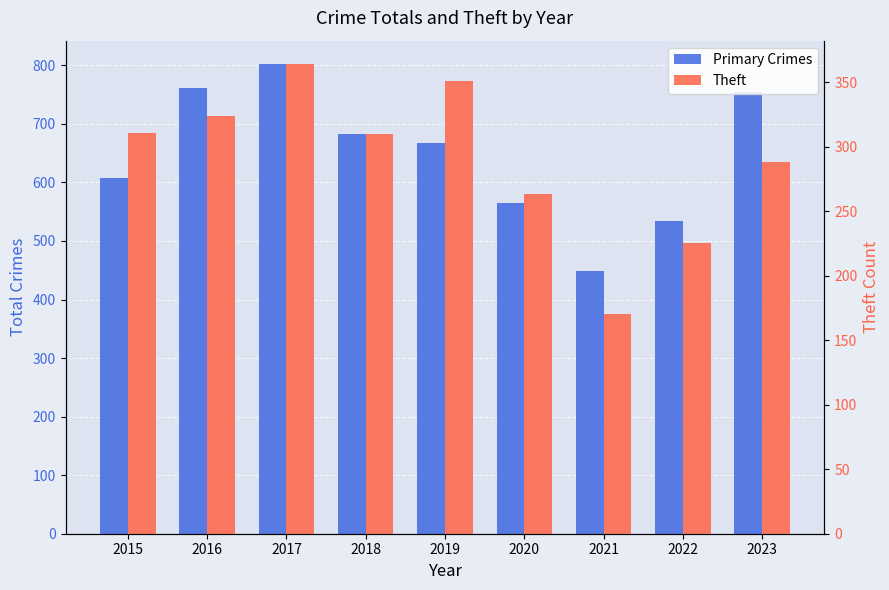

Is it true that Primary Crimes equals 136 at 2015?

False